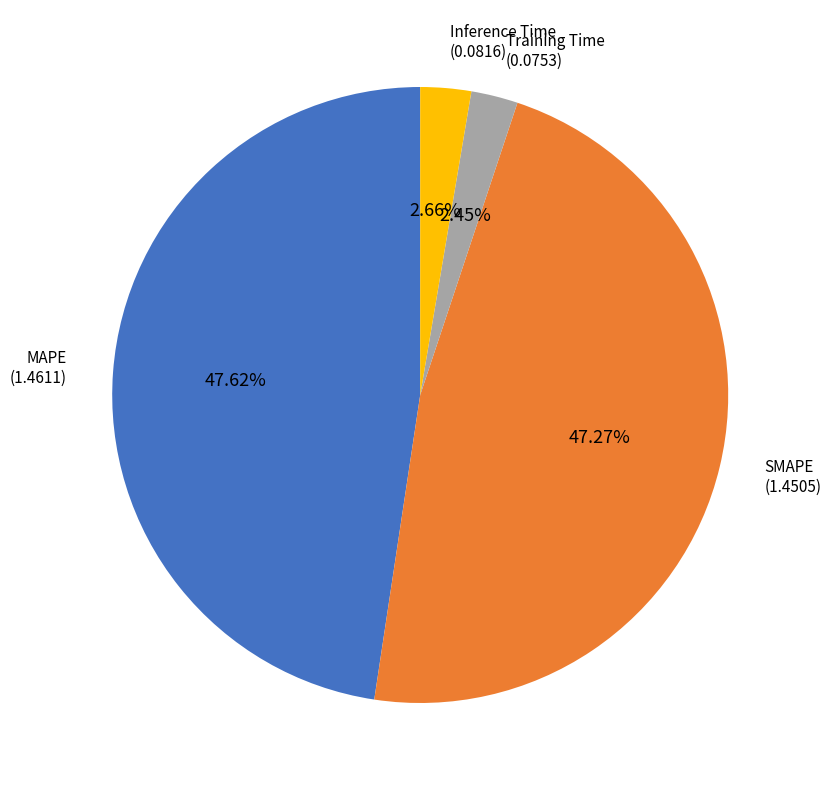

To the nearest percent, what is the average slice percentage?

25%